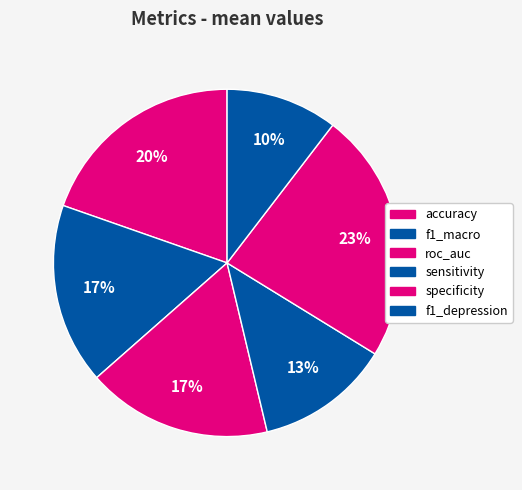

To the nearest percent, what is the difference between the f1_depression and roc_auc slice percentages?

7%